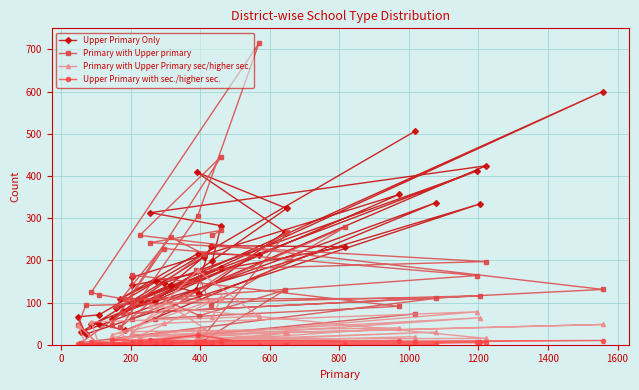

In Upper Primary Only, how many points are lower than both neighbors (excluding endpoints)?

13